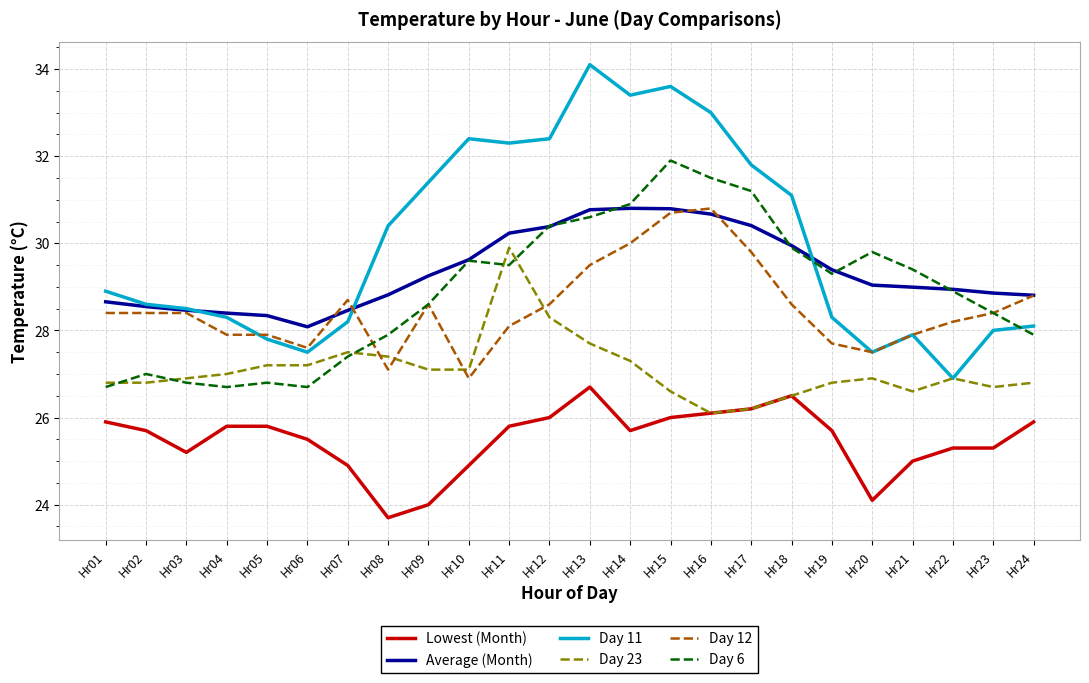

What is the spread (max minus min) of values at Hr24?

2.9